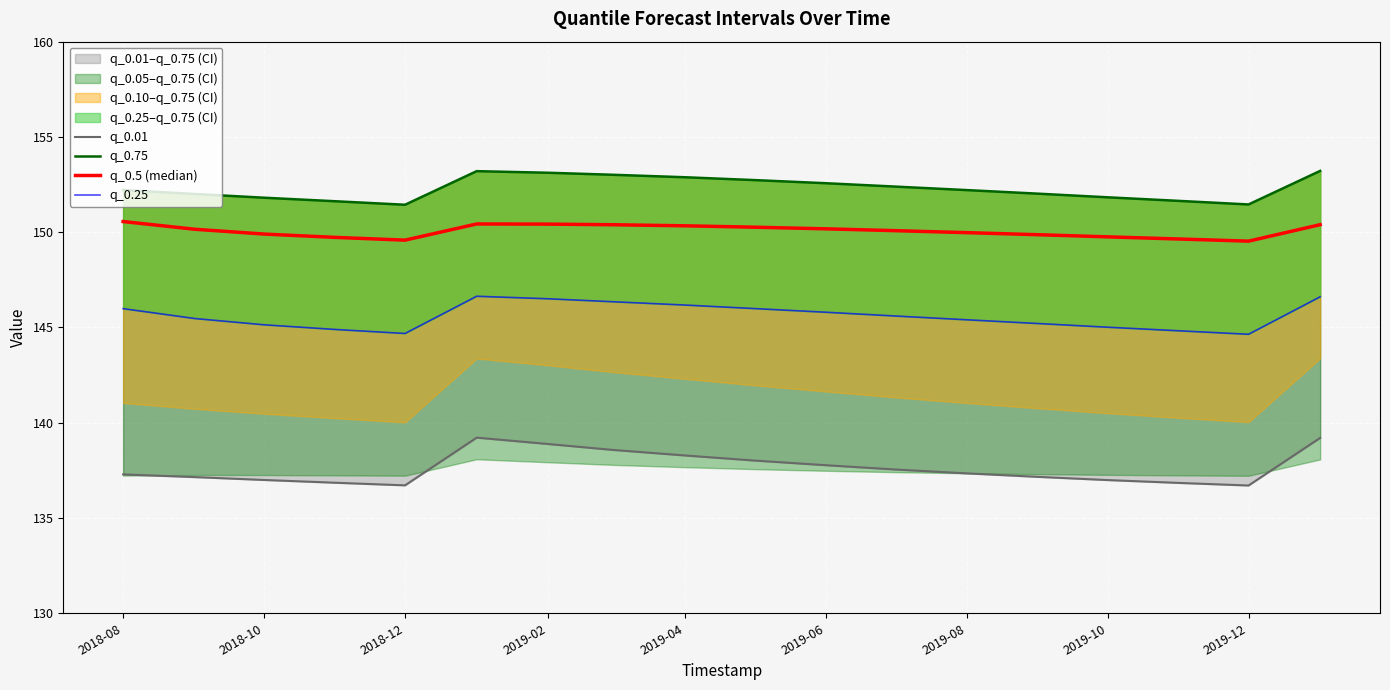

Reading right to left, what are all the values shown in this chart?

q_0.01: 139.2	136.7	136.8	137.0	137.2	137.3	137.5	137.8	138.0	138.3	138.6	138.9	139.2	136.7	136.8	137.0	137.1	137.3
q_0.75: 153.2	151.5	151.6	151.8	152.0	152.2	152.4	152.6	152.7	152.9	153.0	153.1	153.2	151.4	151.6	151.8	152.0	152.2
q_0.5 (median): 150.4	149.5	149.6	149.8	149.9	150.0	150.1	150.2	150.3	150.3	150.4	150.4	150.4	149.6	149.7	149.9	150.2	150.6
q_0.25: 146.6	144.6	144.8	145.0	145.2	145.4	145.6	145.8	146.0	146.2	146.4	146.5	146.6	144.7	144.9	145.1	145.5	146.0